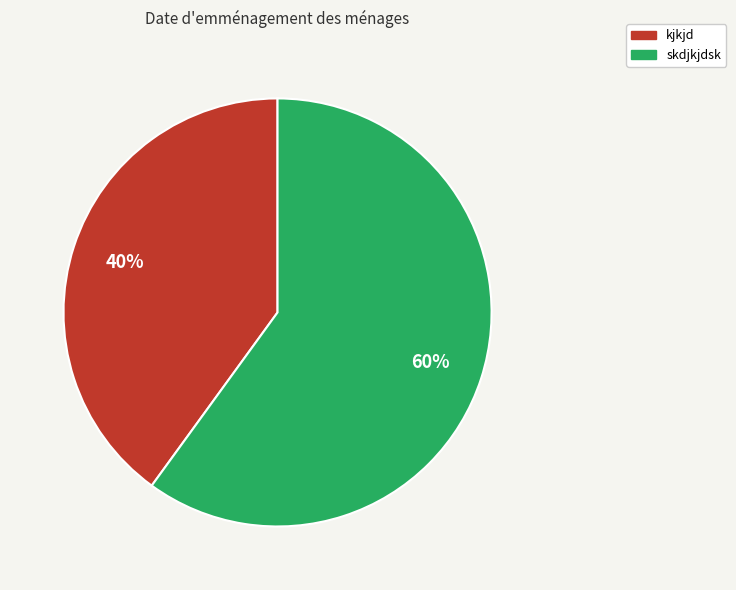

Does kjkjd represent more than half of the total?

No